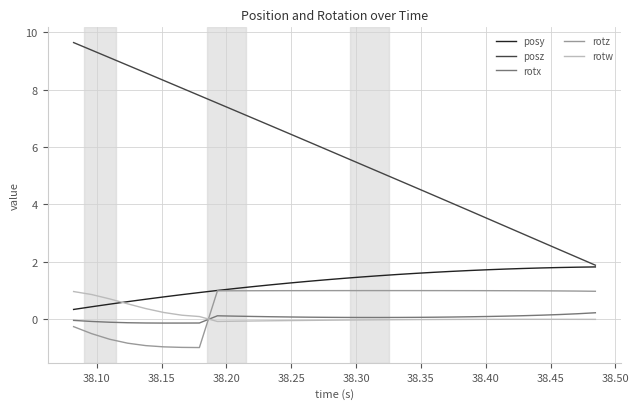

What is the average value of the rotw series?

0.1